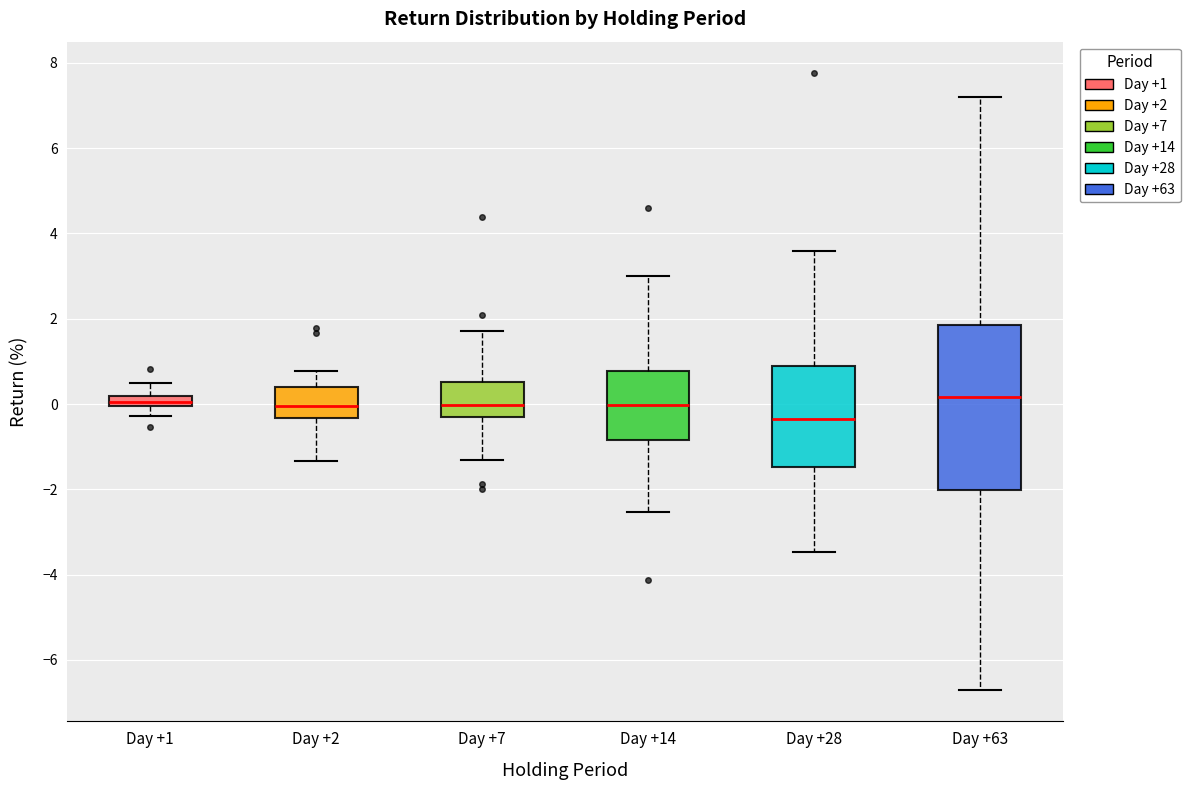

Where does the lower whisker of the box for Day +28 end on the y-axis? The values are not printed on the chart, so give them approximately, as read against the axis.

-3.4